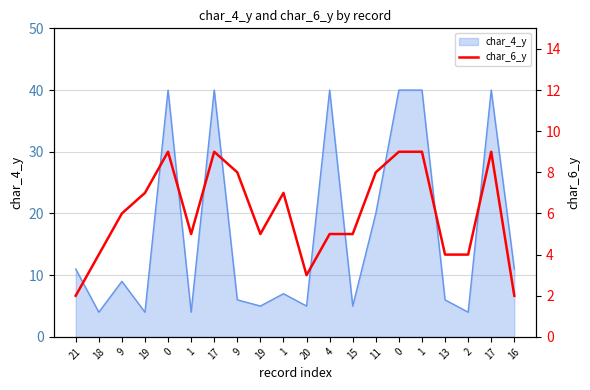

What is the label of the 10th point from the left?

1